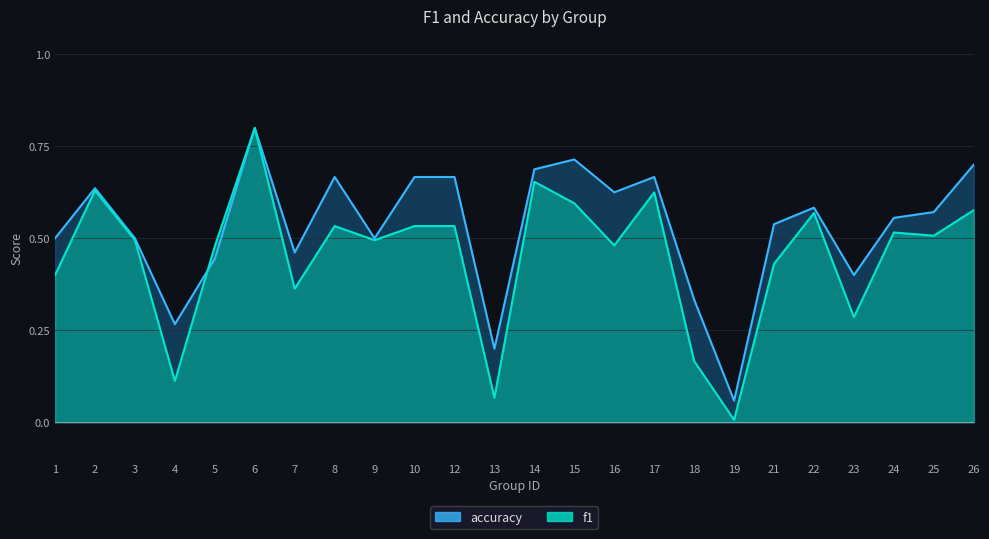

What is the difference between the f1 values at 6 and 15?

0.2